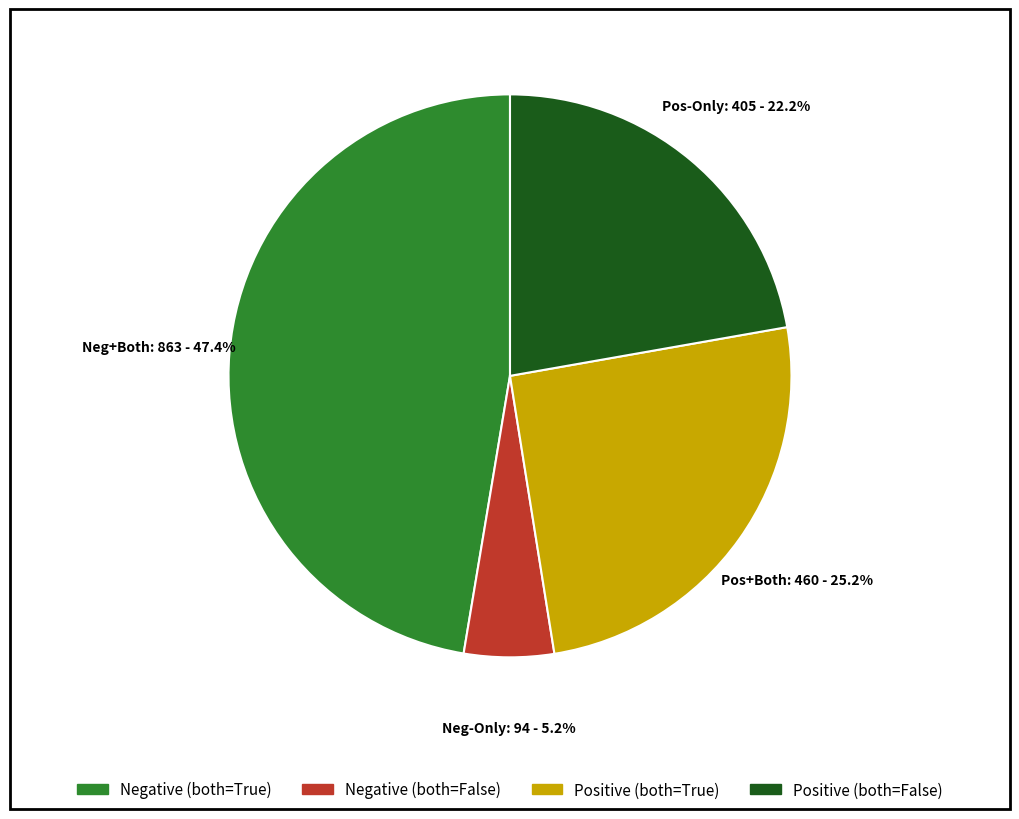

True or false: Positive (both=False) accounts for 32% of the total.

False